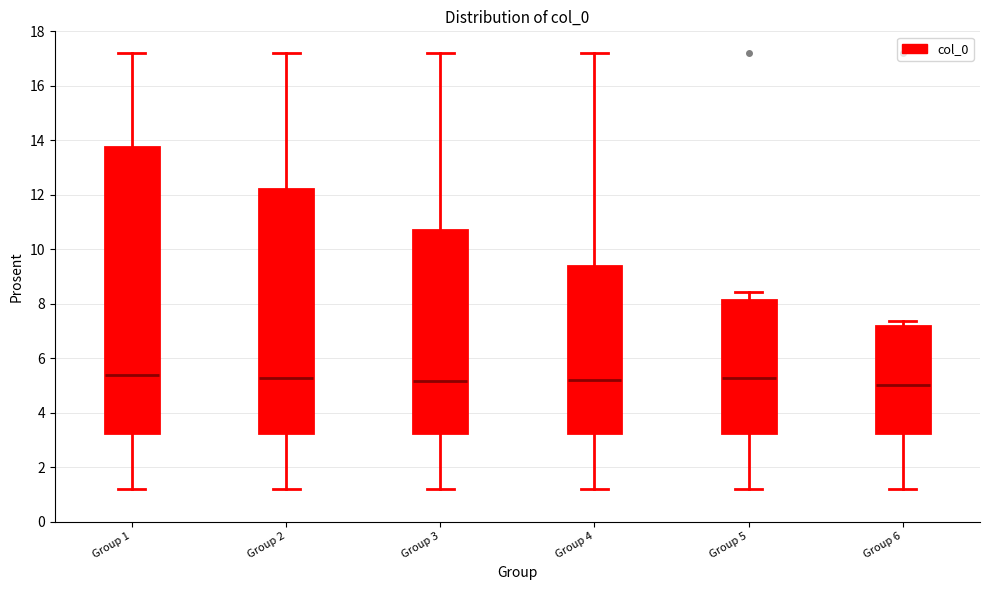

Which box is the tallest, from its lower edge to its upper edge?

Group 1